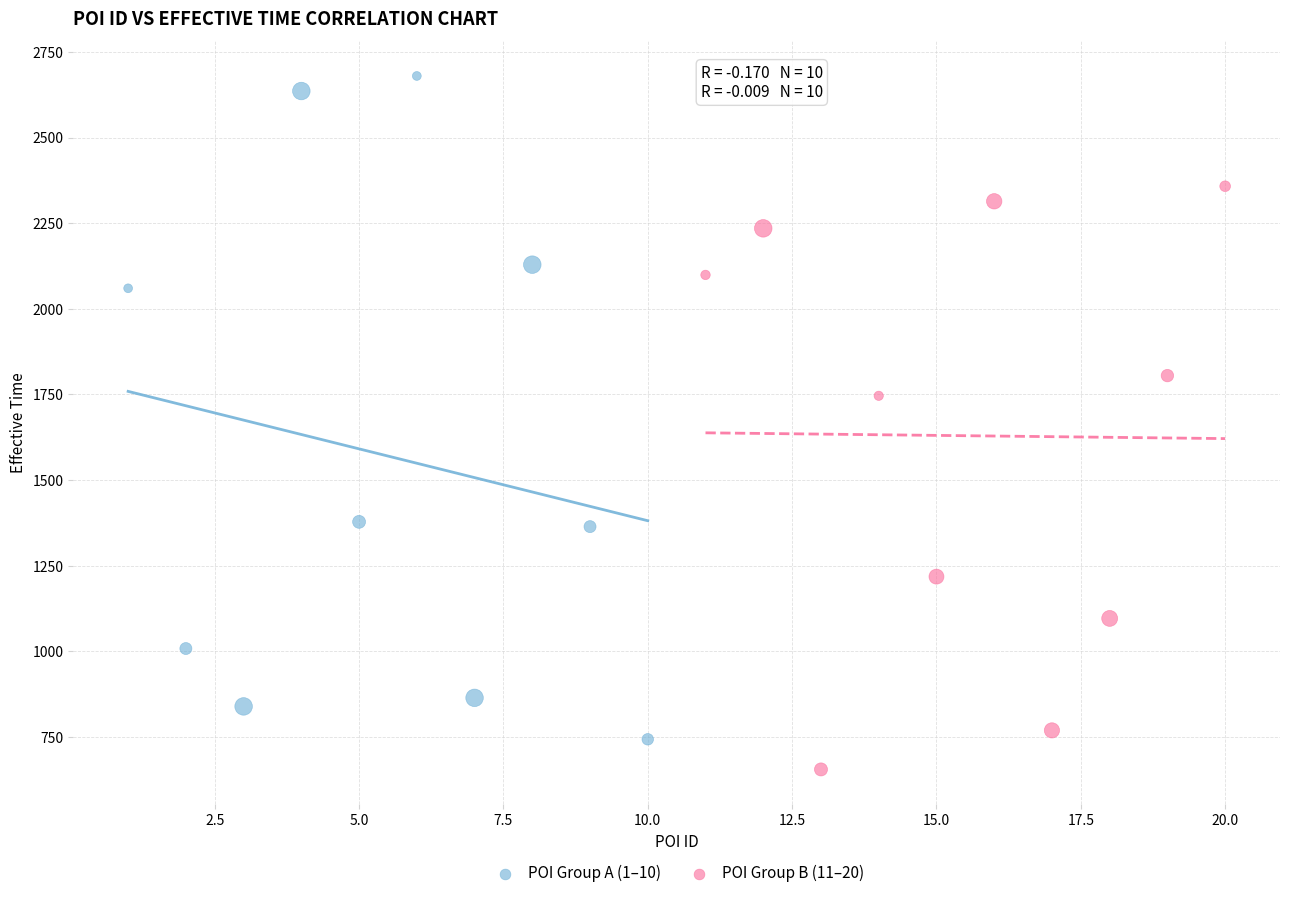

Which series has the widest spread of Y values?

POI Group A (1–10)